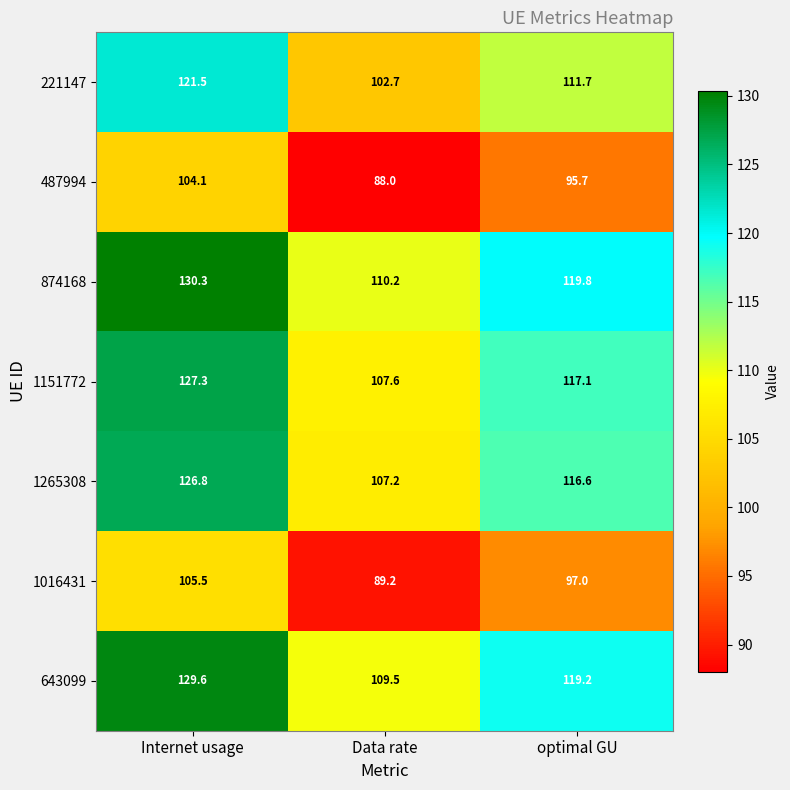

What is the highest value of the 1265308 series?

126.8